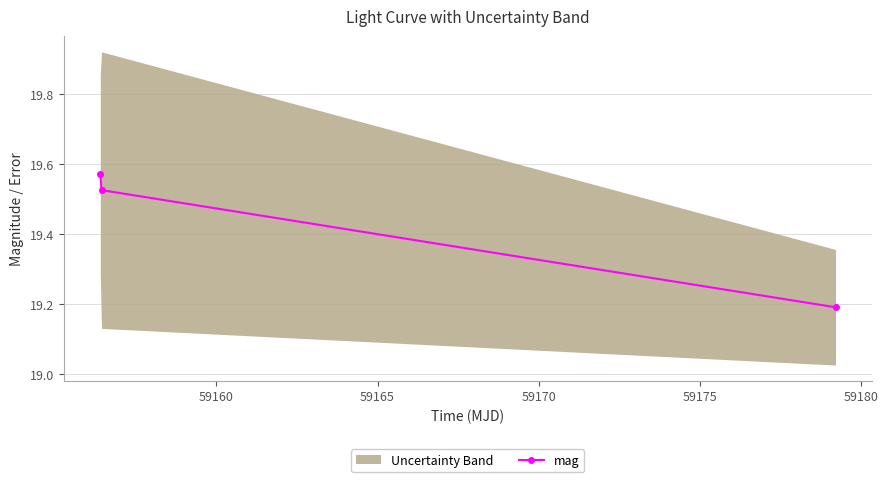

What is the lowest value of the mag series?

19.2